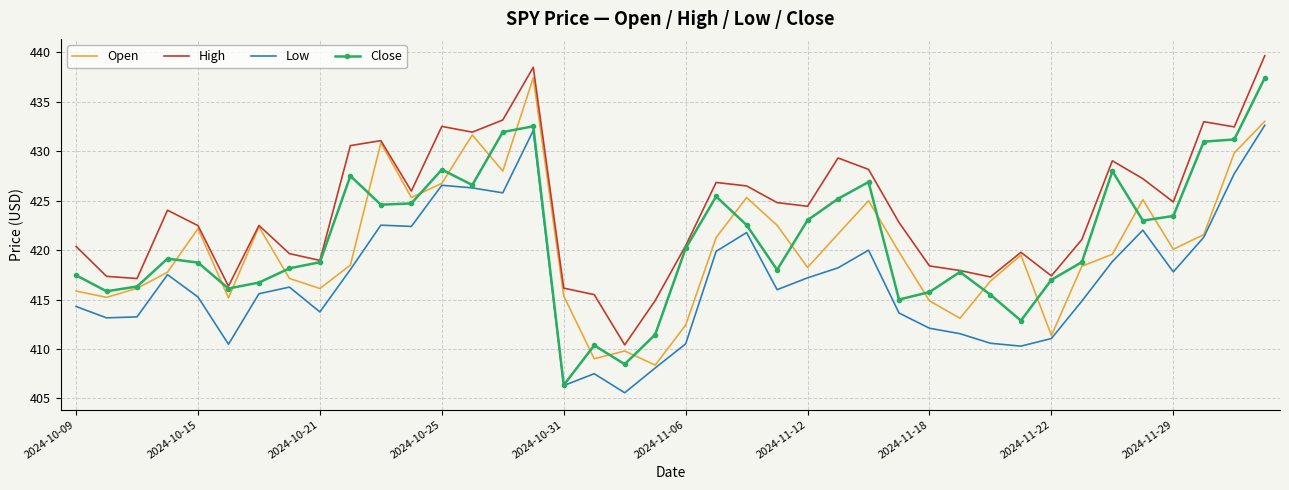

What is the smallest value displayed?

405.6